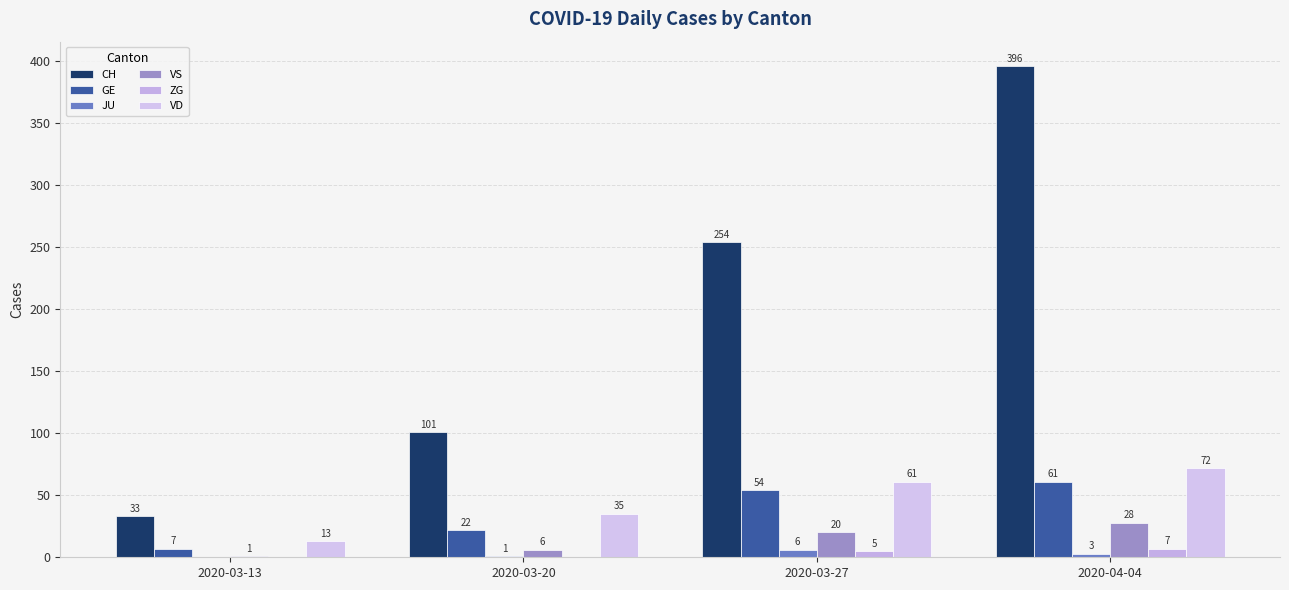

Count the number of categories in the chart.

4